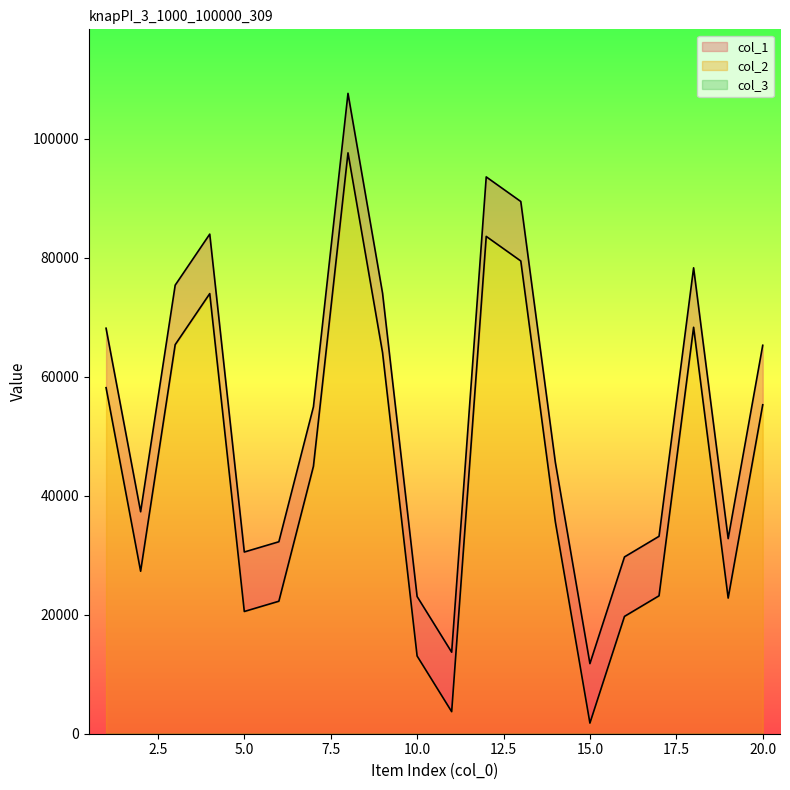

At how many categories does at least one series exceed 93460?

2